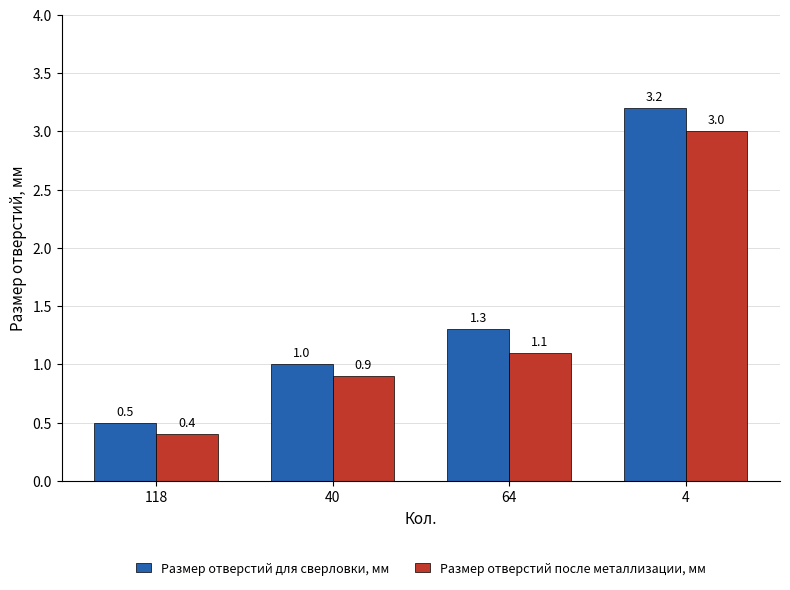

How many Размер отверстий после металлизации, мм values are between 0 and 3?

4